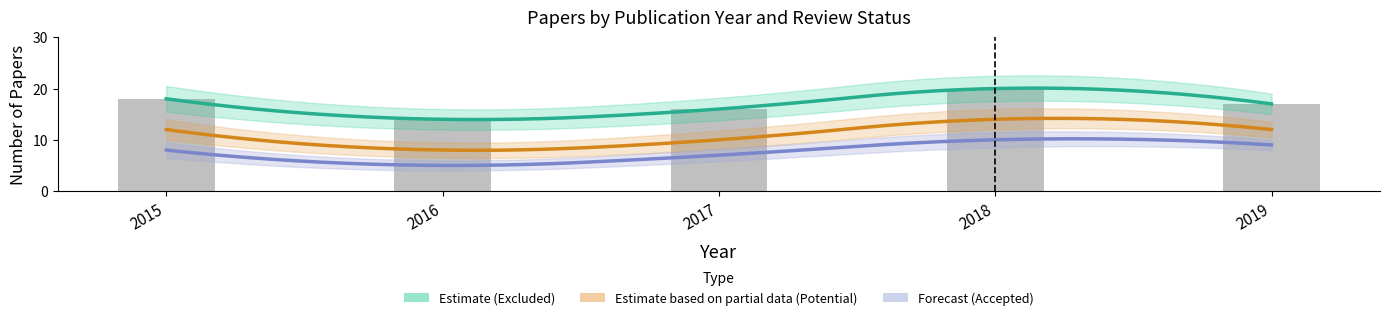

Reading left to right, transcribe all the data shown in this chart.

Accepted: 2015=8	2016=5	2017=7	2018=10	2019=9
Potential: 2015=12	2016=8	2017=10	2018=14	2019=12
Excluded: 2015=18	2016=14	2017=16	2018=20	2019=17